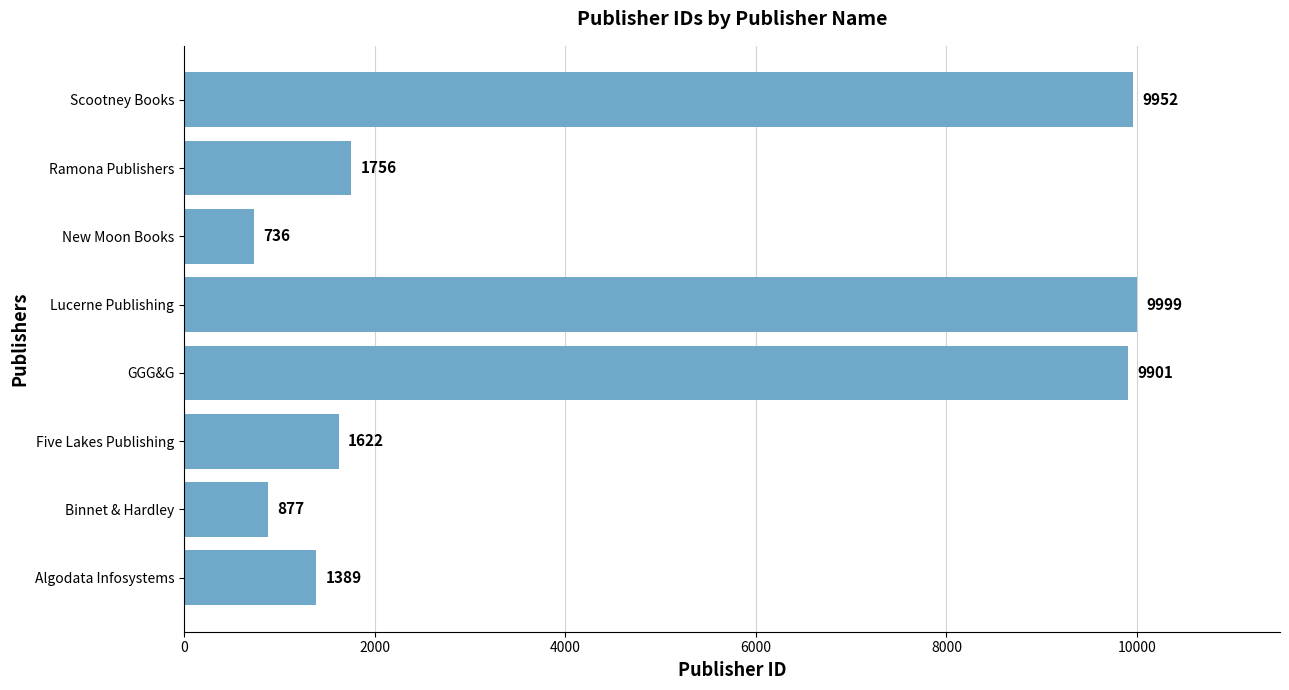

List the labels in order of value, largest first.

Lucerne Publishing, Scootney Books, GGG&G, Ramona Publishers, Five Lakes Publishing, Algodata Infosystems, Binnet & Hardley, New Moon Books